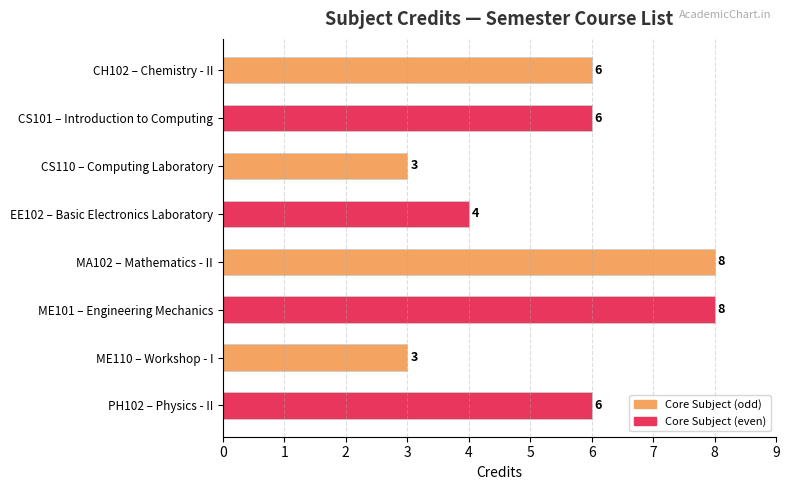

What is the difference between the maximum and second lowest values?

5